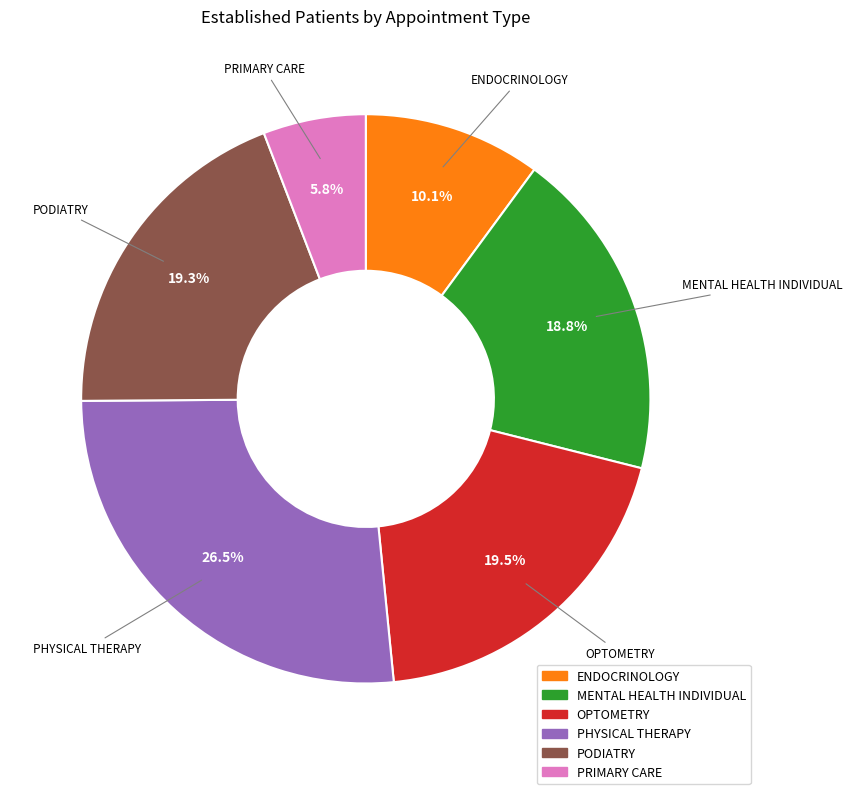

Is there any slice that represents more than half of the pie?

No